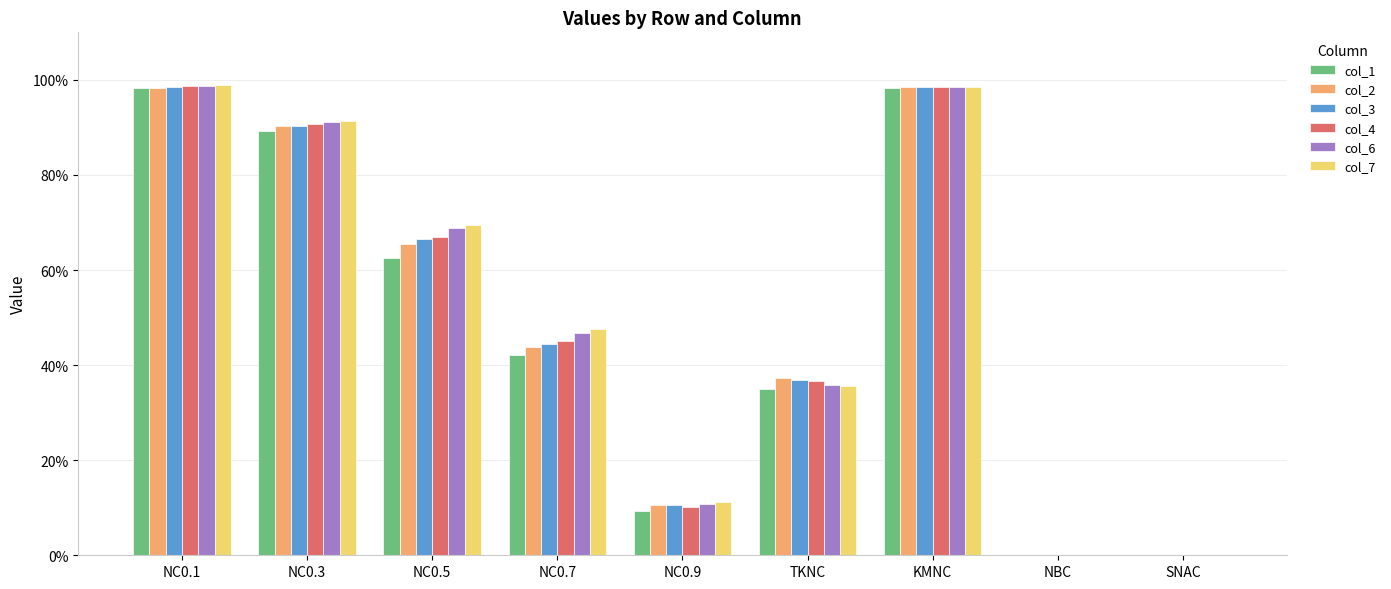

What are all the series names shown in the legend?

col_1, col_2, col_3, col_4, col_6, col_7